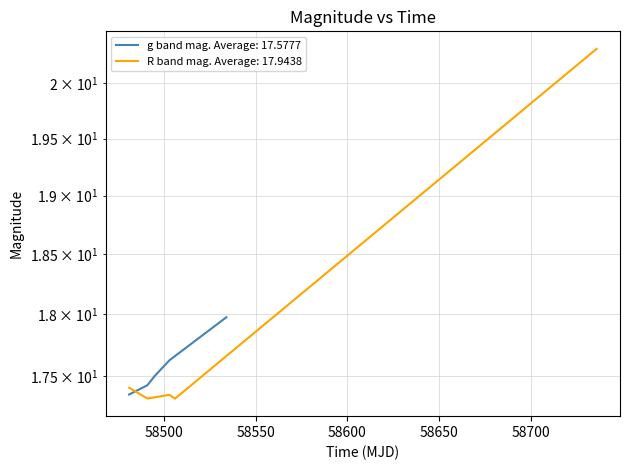

Is it true that g band mag equals 27.9 at 58500?

False